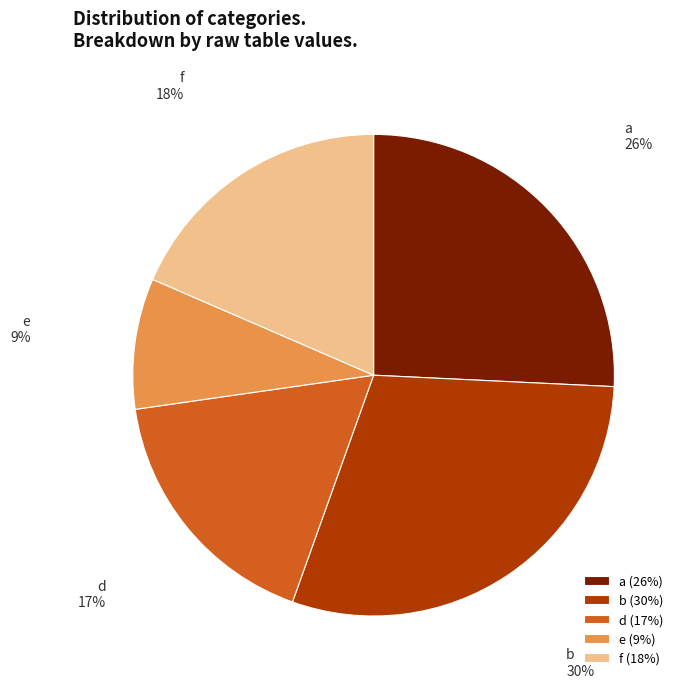

Between a and b, which is larger?

b